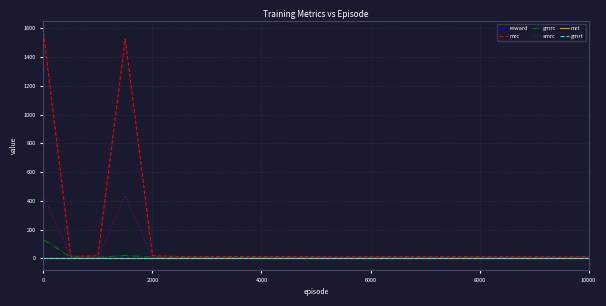

List the series in order of their peak value, highest first.

mrc, smrc, gmrc, mrt, gmrt, reward